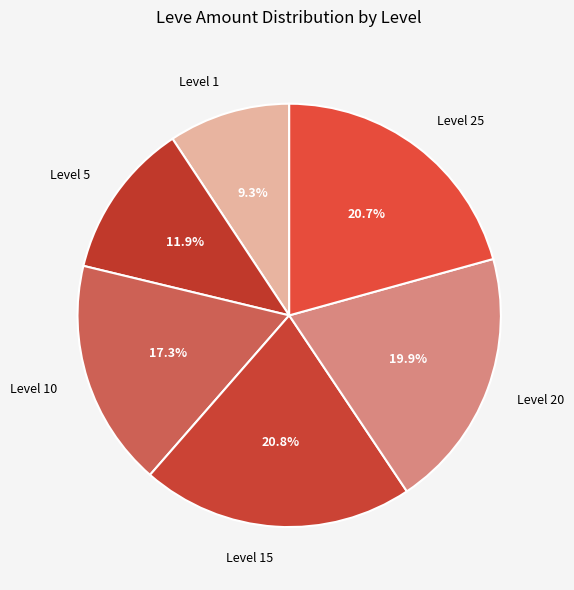

To the nearest percent, what is the difference between the largest and smallest slice percentages?

12%